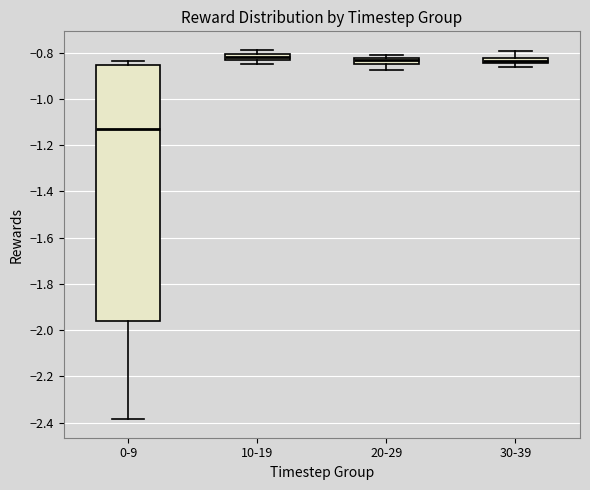

Comparing the boxes themselves (not the whiskers), which one is the tallest?

0-9